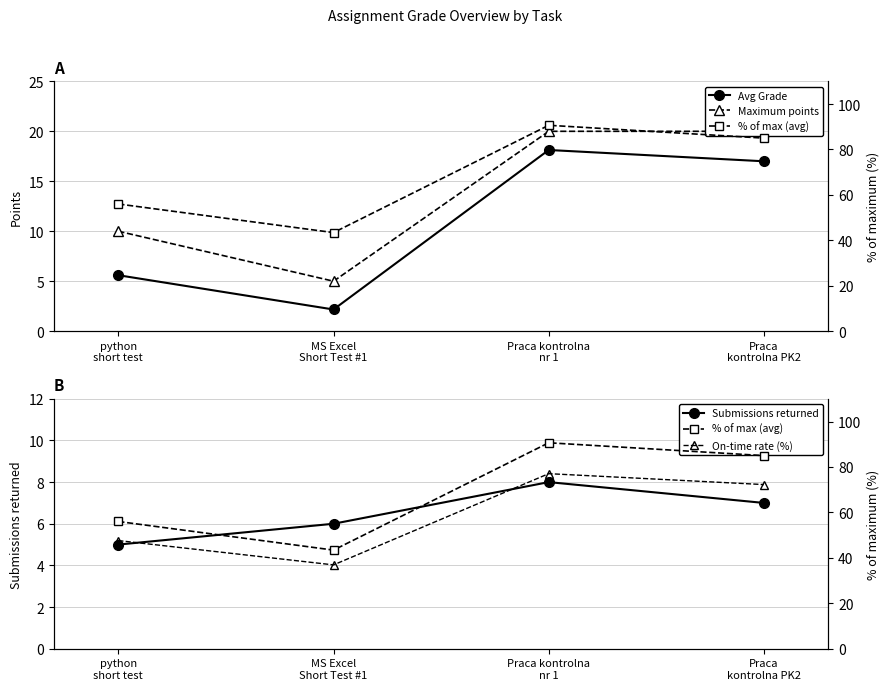

True or false: % of max (avg) and On-time rate (%) cross at least once.

False